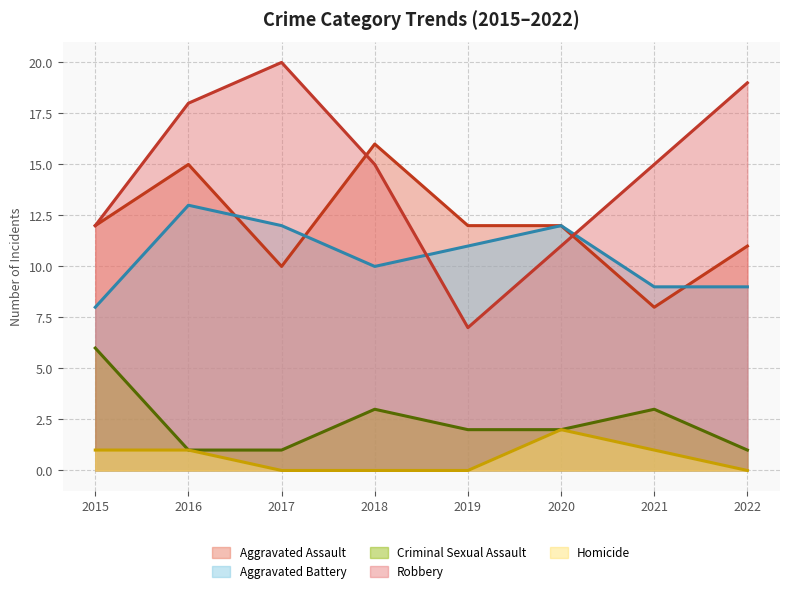

True or false: Criminal Sexual Assault and Robbery cross at least once.

False